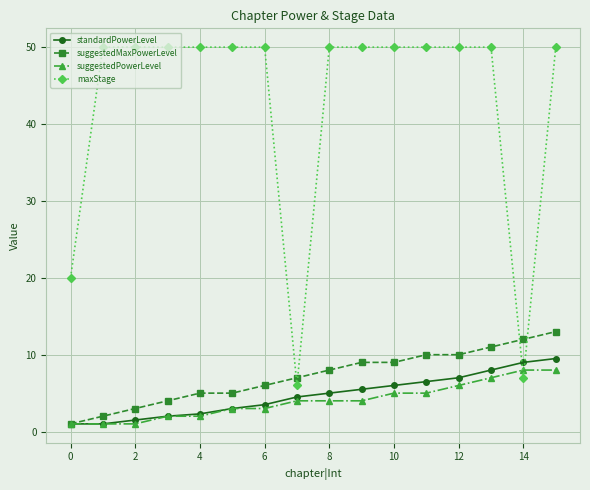

Reading left to right, what are all the values shown in this chart?

standardPowerLevel: 1.0	1.0	1.5	2.0	2.3	3.0	3.5	4.5	5.0	5.5	6.0	6.5	7.0	8.0	9.0	9.5
suggestedMaxPowerLevel: 1.0	2.0	3.0	4.0	5.0	5.0	6.0	7.0	8.0	9.0	9.0	10.0	10.0	11.0	12.0	13.0
suggestedPowerLevel: 1.0	1.0	1.0	2.0	2.0	3.0	3.0	4.0	4.0	4.0	5.0	5.0	6.0	7.0	8.0	8.0
maxStage: 20.0	50.0	50.0	50.0	50.0	50.0	50.0	6.0	50.0	50.0	50.0	50.0	50.0	50.0	7.0	50.0